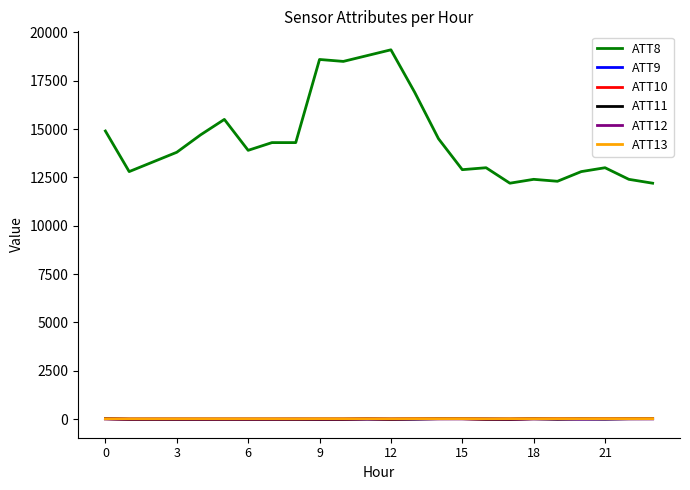

Which series has the largest range (max minus min)?

ATT8